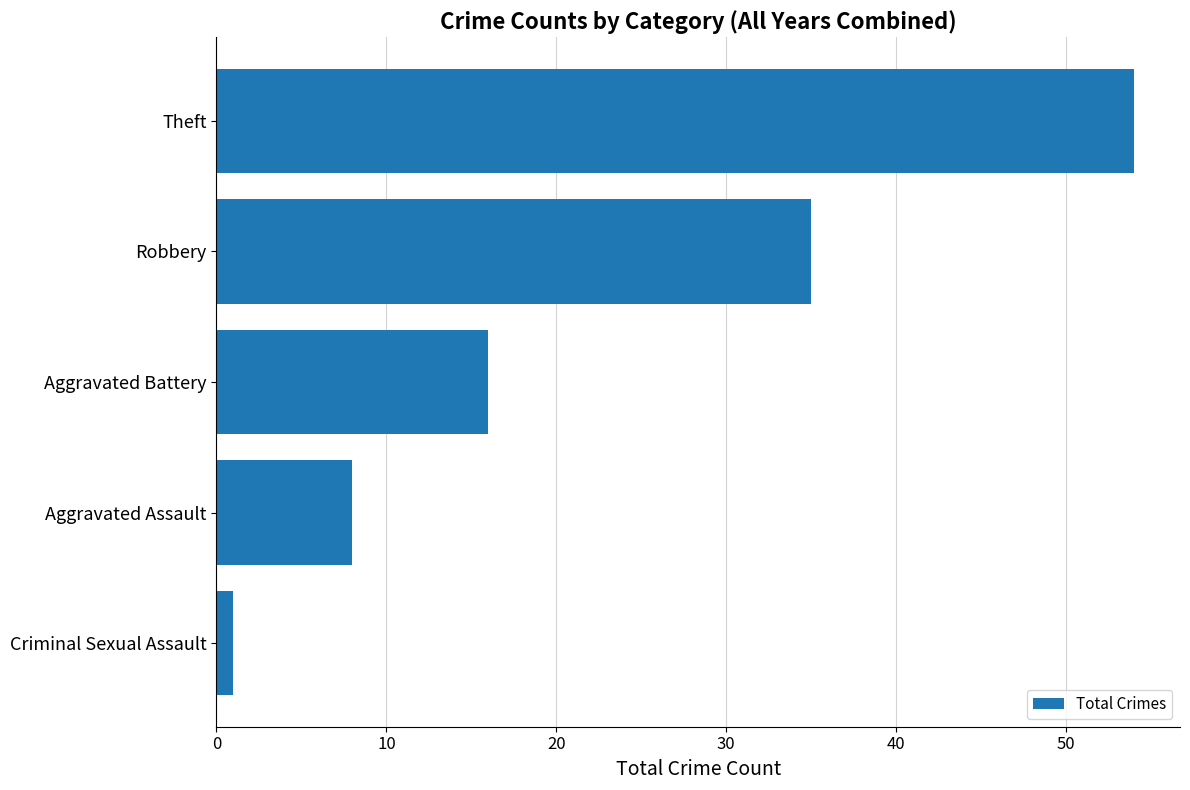

At which category does the chart reach its minimum across all series?

Criminal Sexual Assault